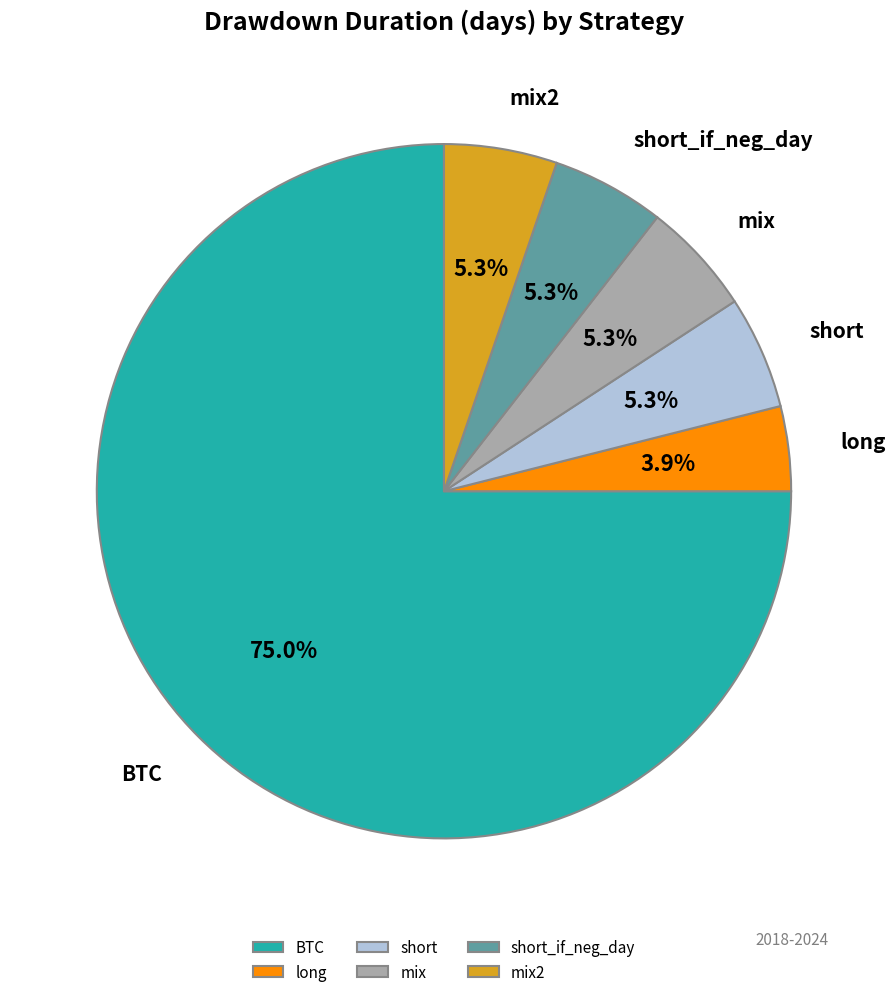

True or false: short_if_neg_day accounts for 5% of the total.

True